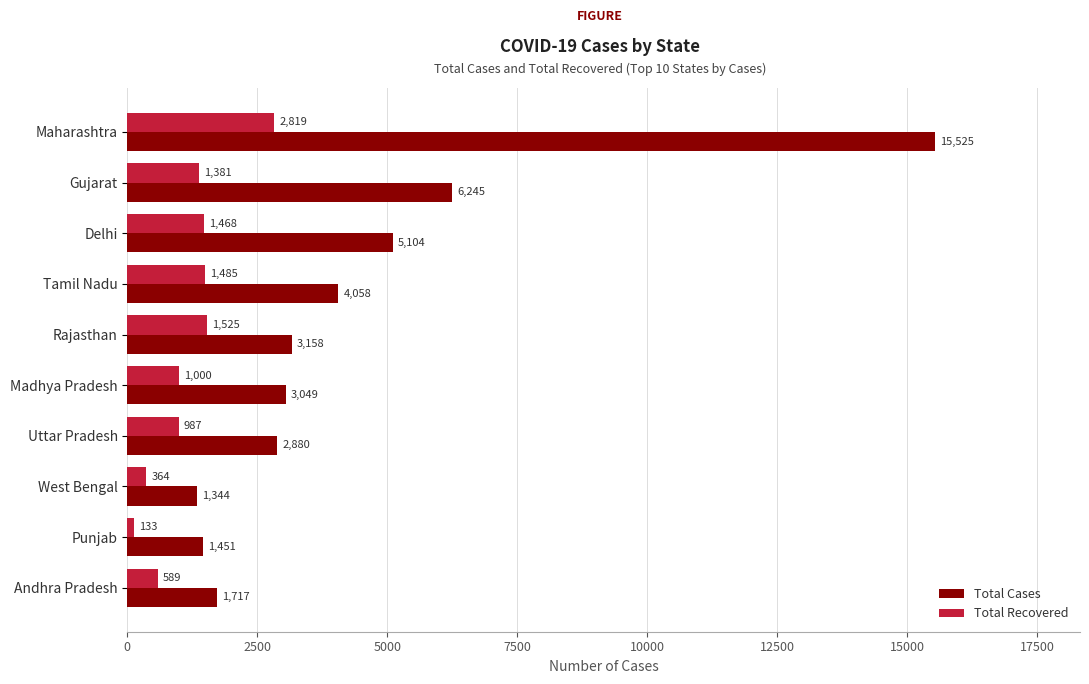

At which category is the sum across all series the highest?

Maharashtra